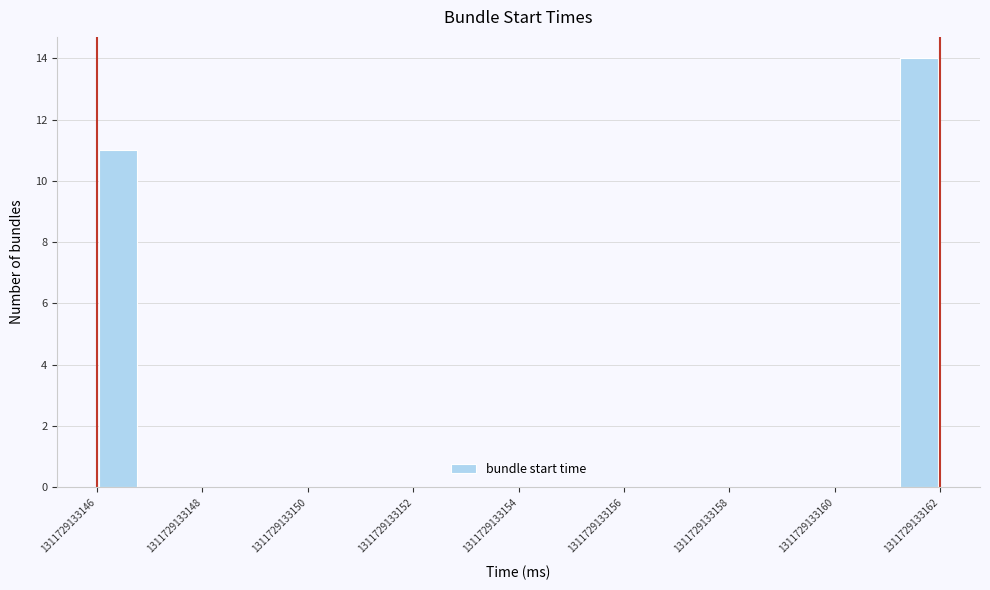

Read against the x-axis, roughly where is the centre of the tallest bar?

1311729133161.6